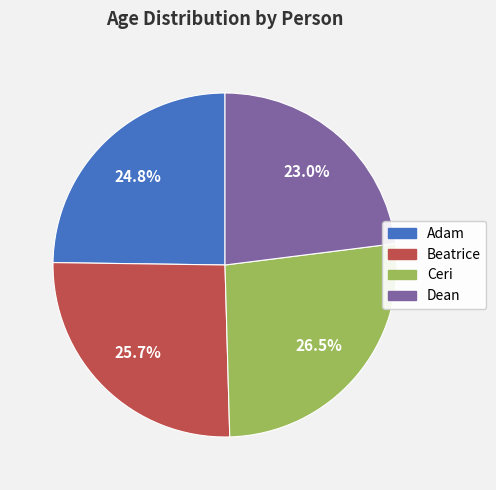

To the nearest percent, what is the combined percentage of Beatrice and Adam?

50%